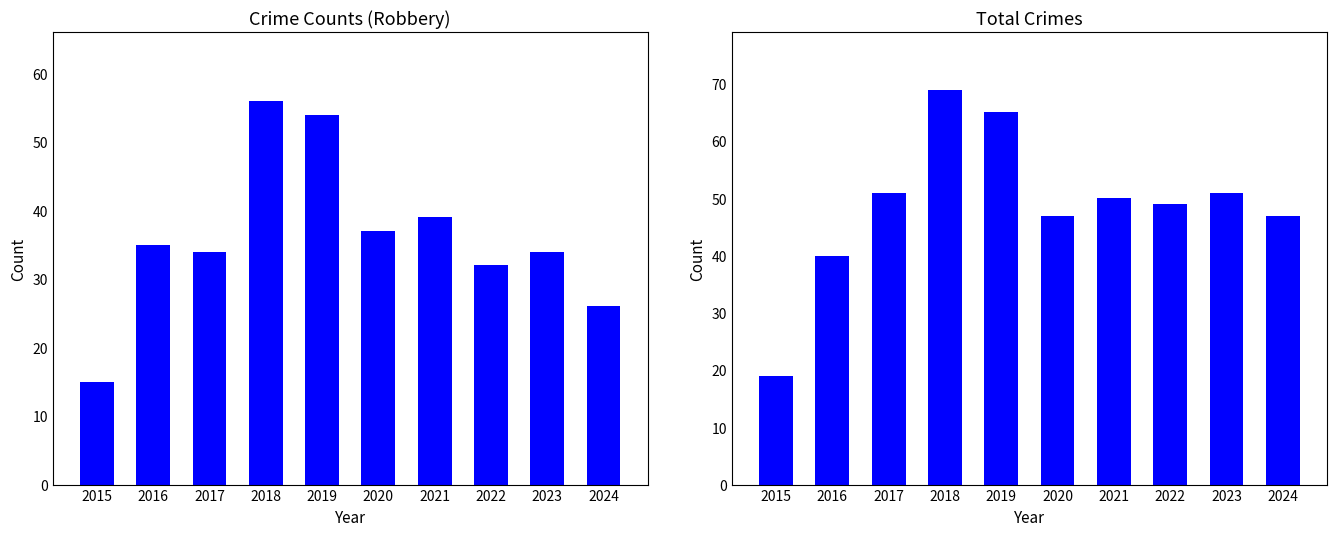

What is the value of the Total bar at the 10th from the left?

47